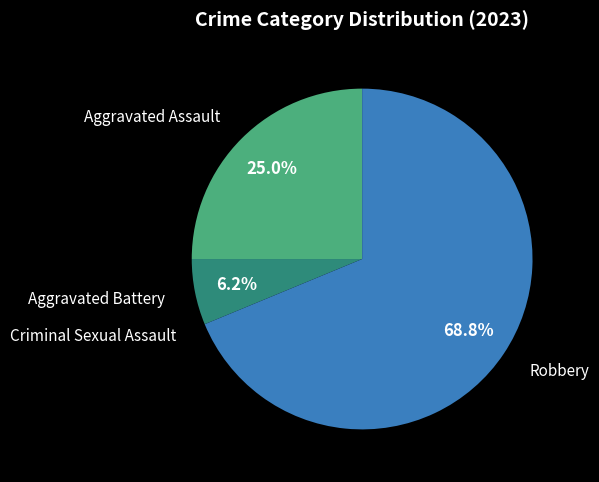

Rank the categories by value from highest to lowest.

Robbery, Aggravated Assault, Aggravated Battery, Criminal Sexual Assault